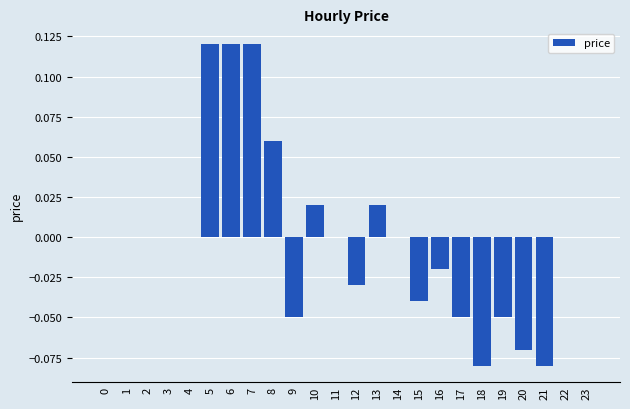

Which has a higher value, 8 or 1?

8